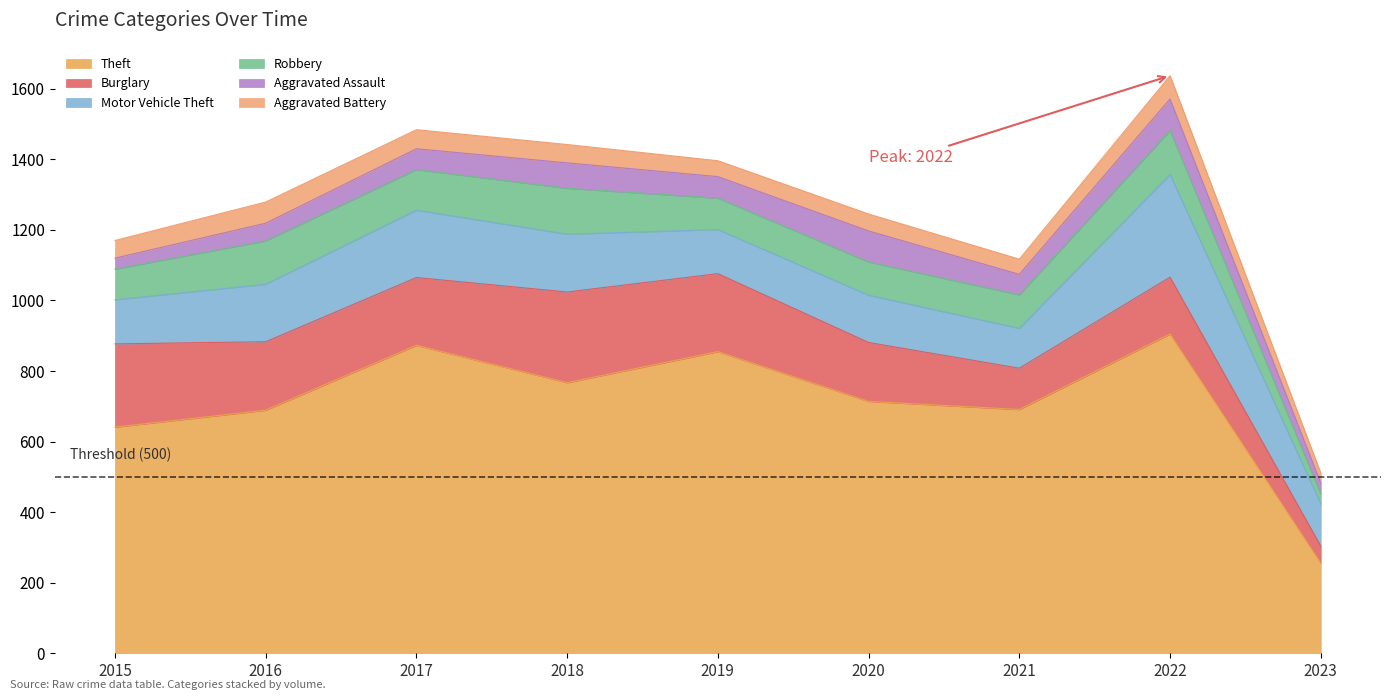

At which label does Aggravated Assault first exceed 59?

2018